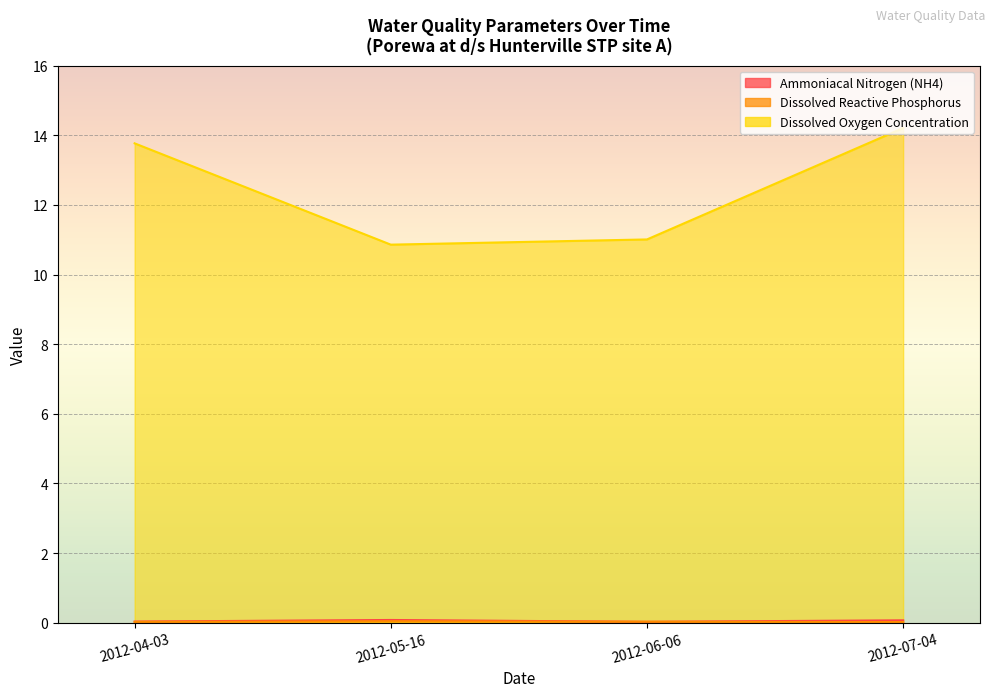

At 2012-04-03, list the series in order from largest to smallest.

Dissolved Oxygen Concentration, Ammoniacal Nitrogen (NH4), Dissolved Reactive Phosphorus